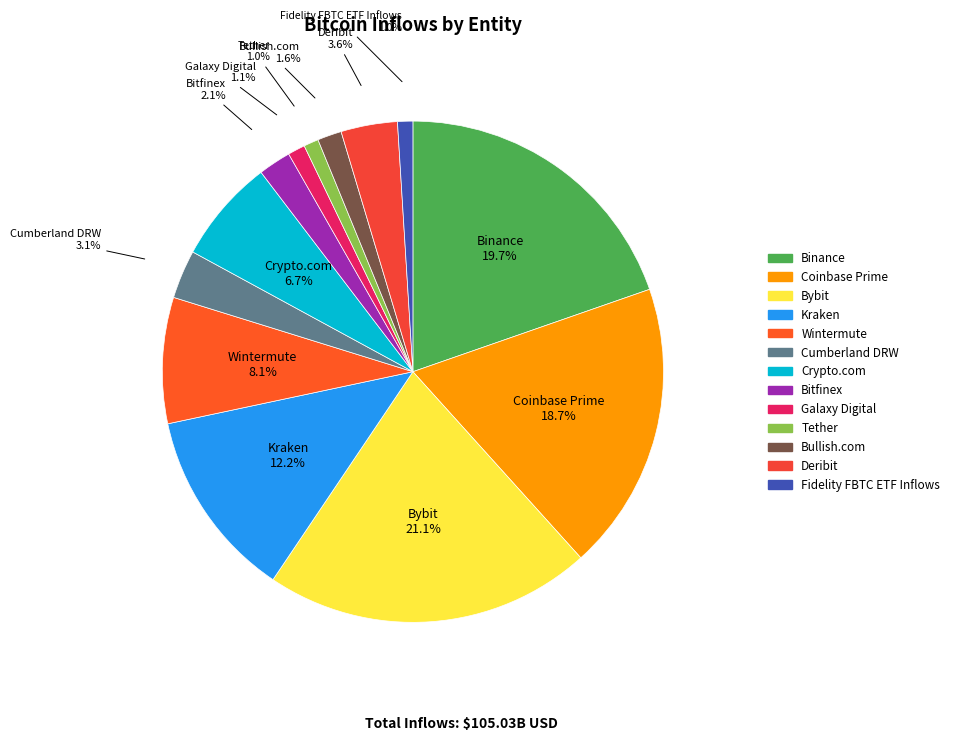

To the nearest percent, what percentage of the pie is Kraken?

12%